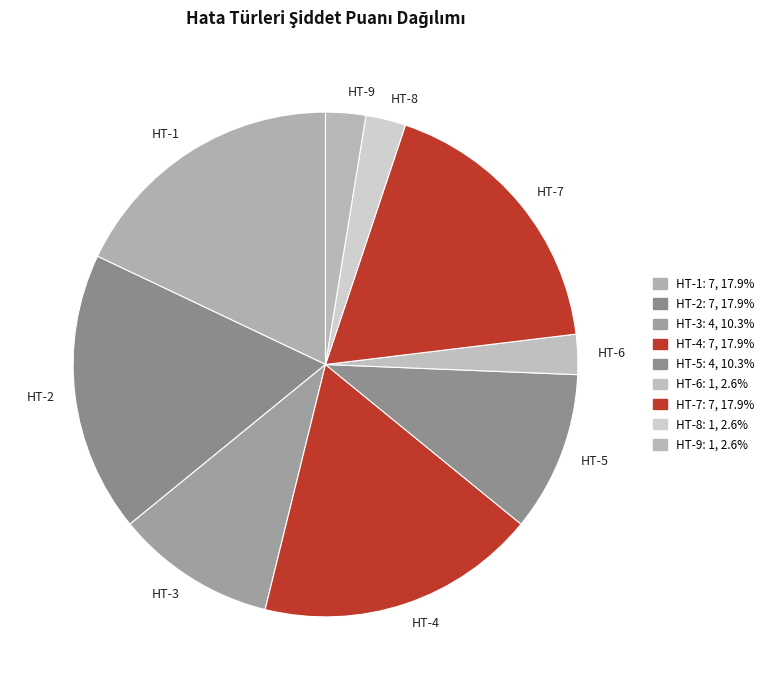

Is HT-4 the majority of the pie?

No